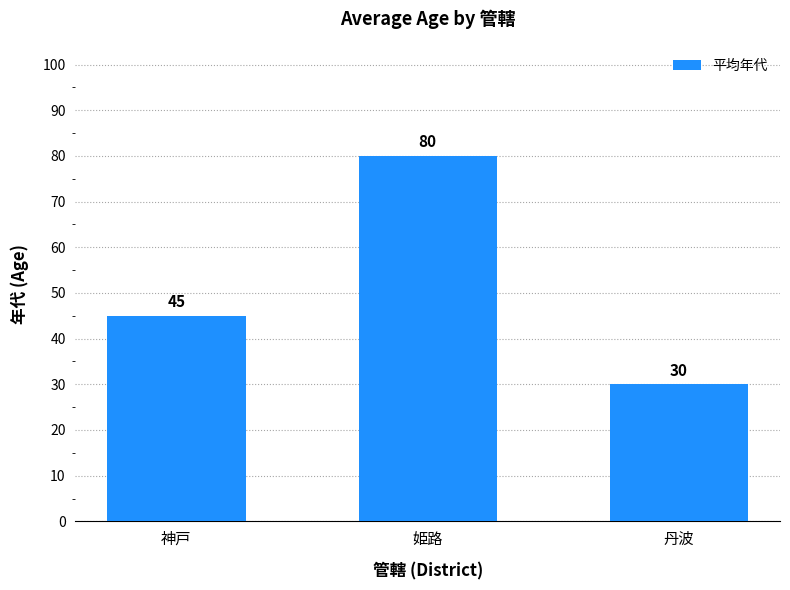

How many values are between 30 and 80?

3